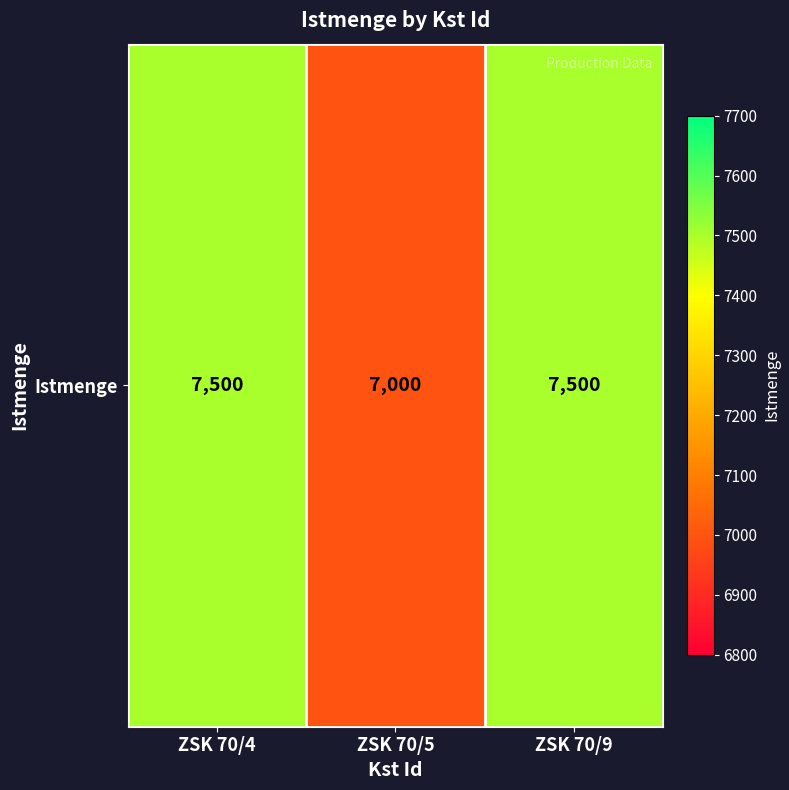

Reading left to right, what are all the values shown in this chart?

ZSK 70/4=7500	ZSK 70/5=7000	ZSK 70/9=7500